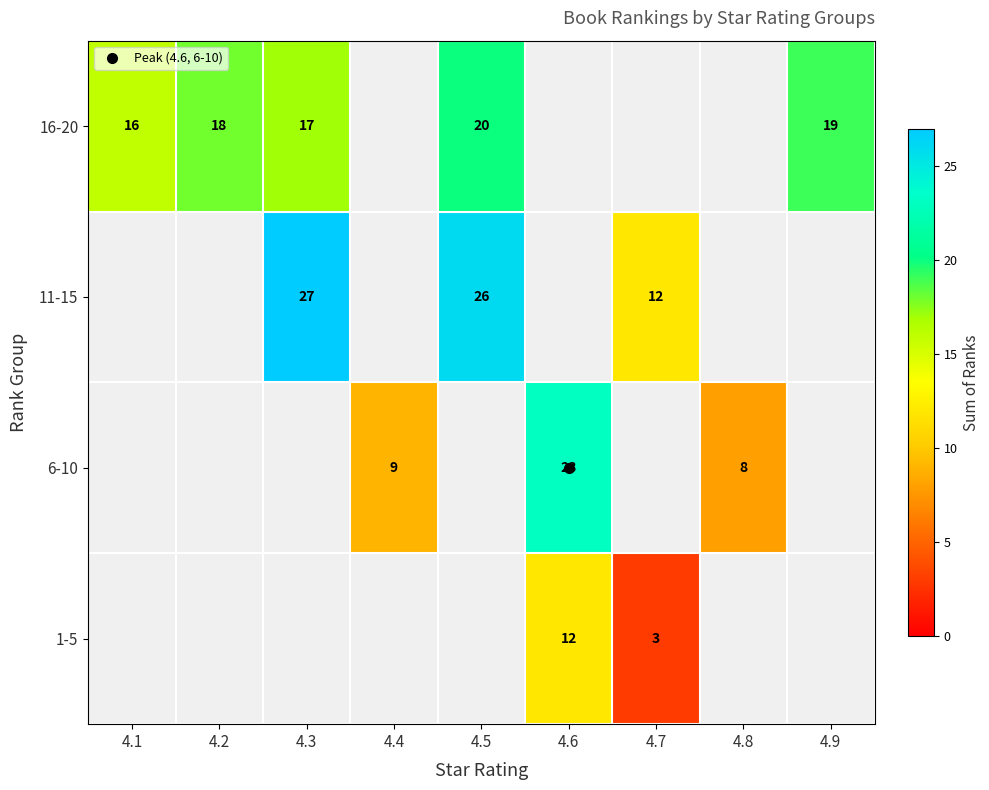

What is the lowest value of the 16-20 series?

16.0